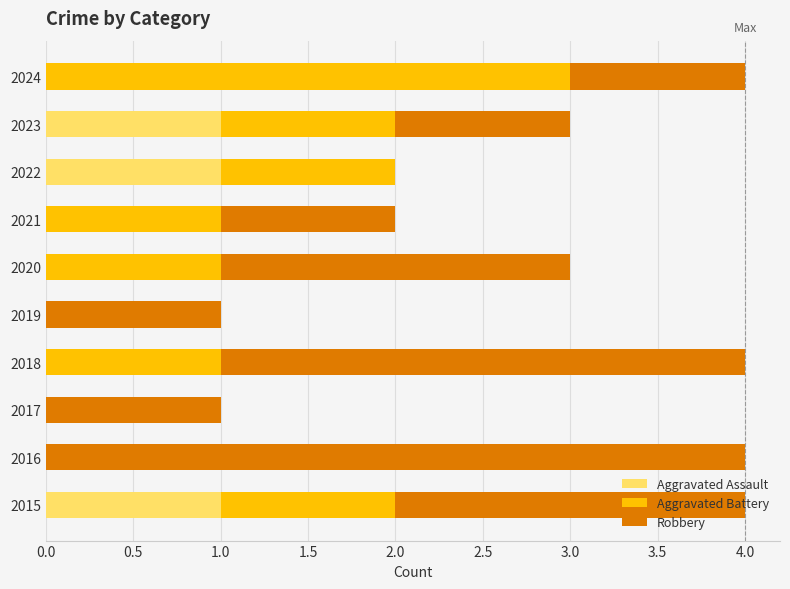

What are all the series names shown in the legend?

Aggravated Assault, Aggravated Battery, Robbery